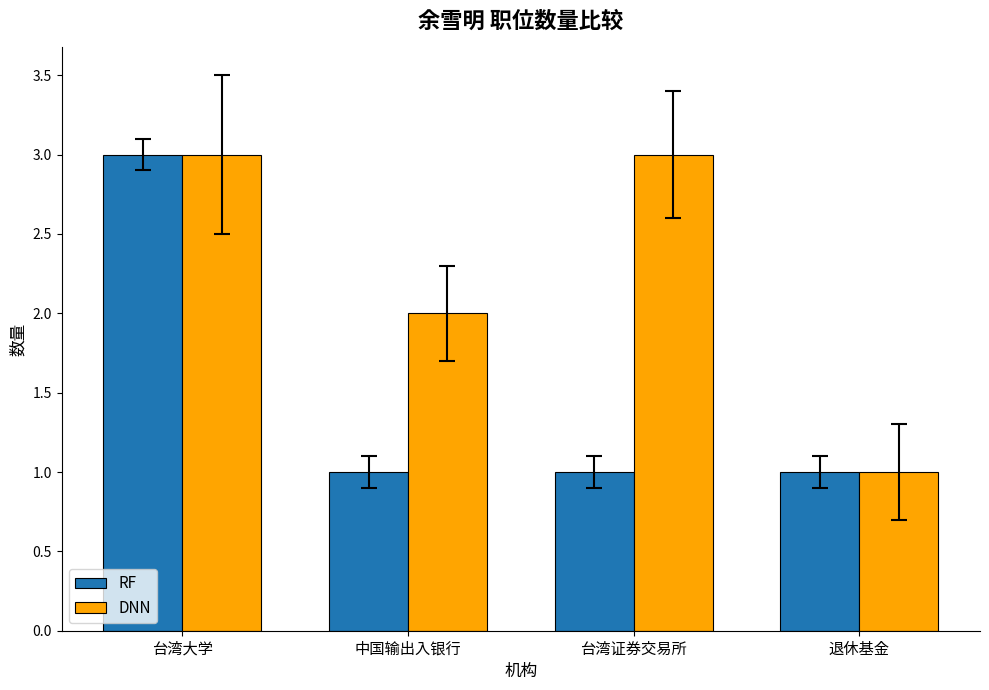

True or false: DNN has a value of 4 at 台湾大学.

False